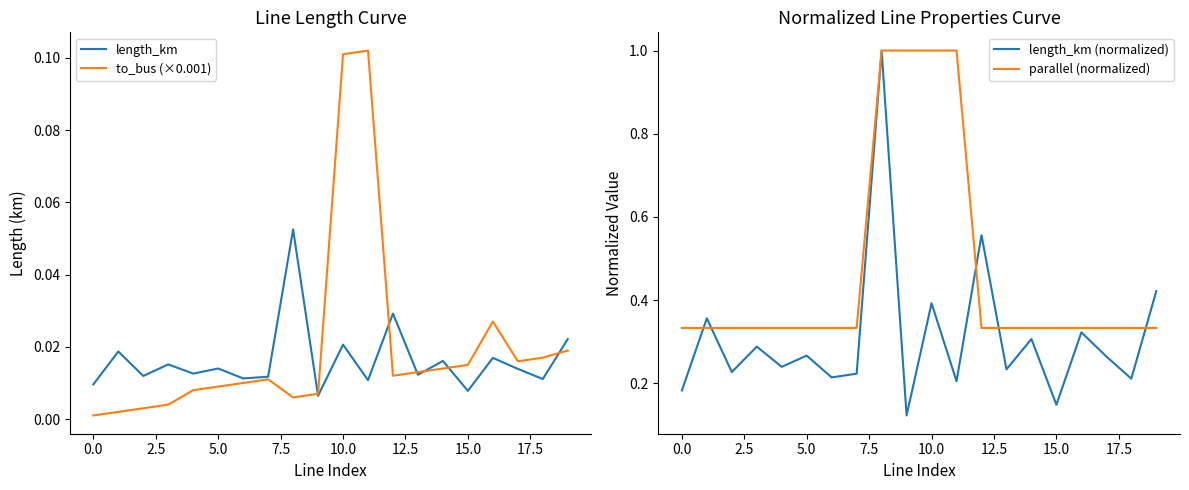

Which series has the widest spread of values?

length_km (normalized)